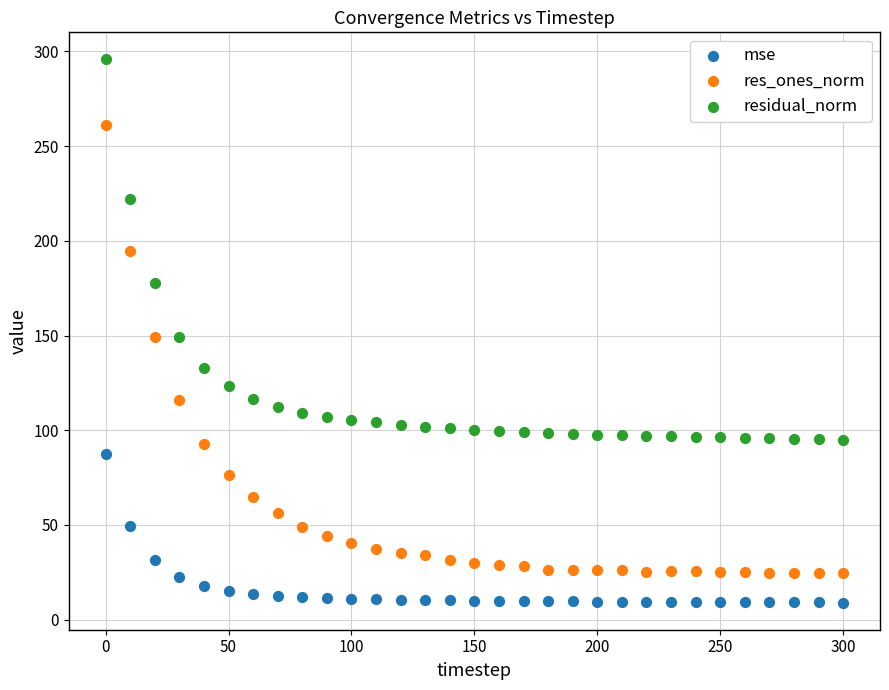

Across all data points, what is the range of X values (max minus min)?

300.0